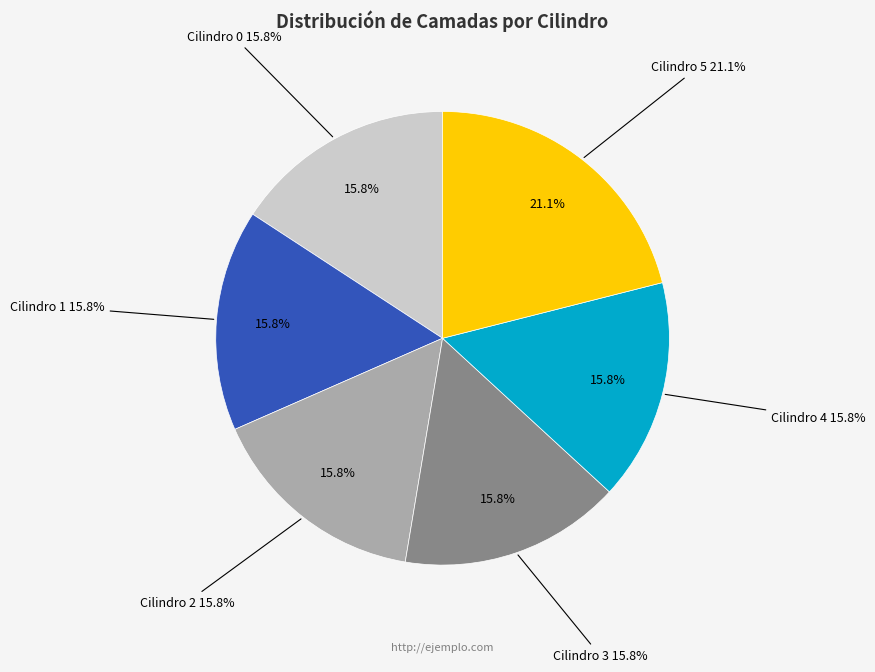

Count the number of slices in the pie.

9